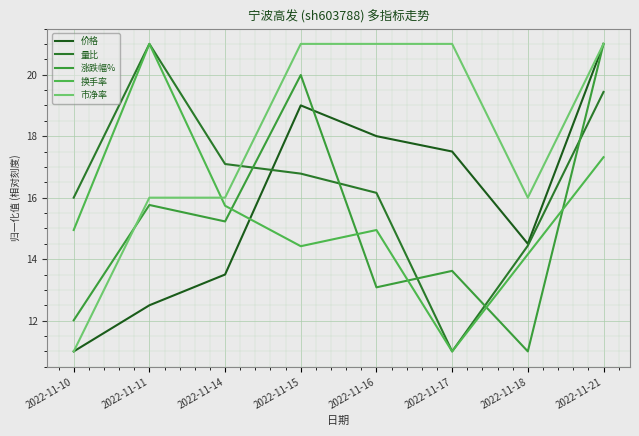

True or false: 价格 and 市净率 intersect in this chart.

False